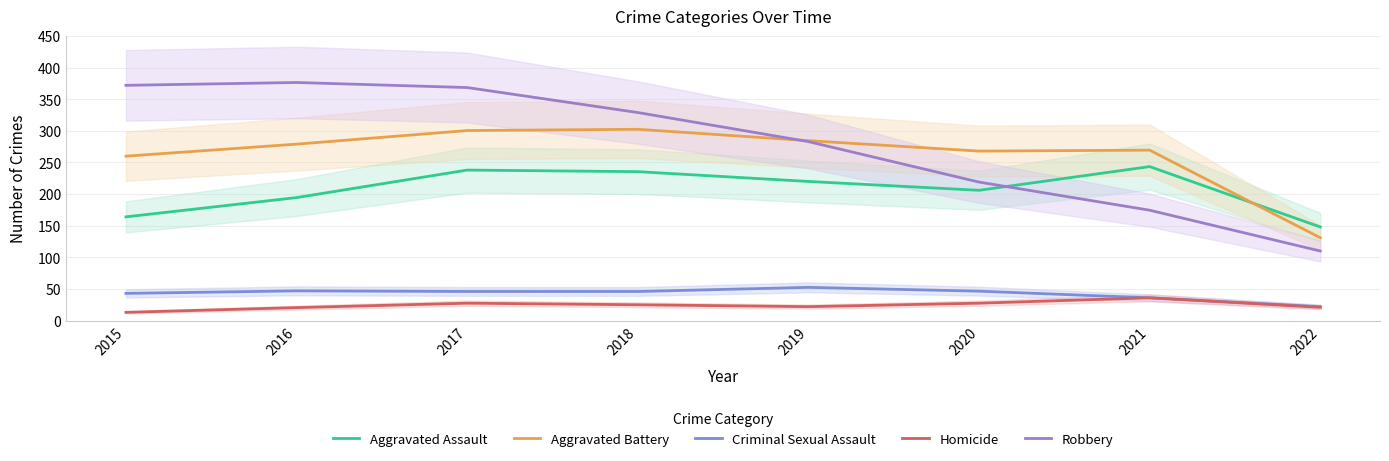

Count the number of categories in the chart.

8